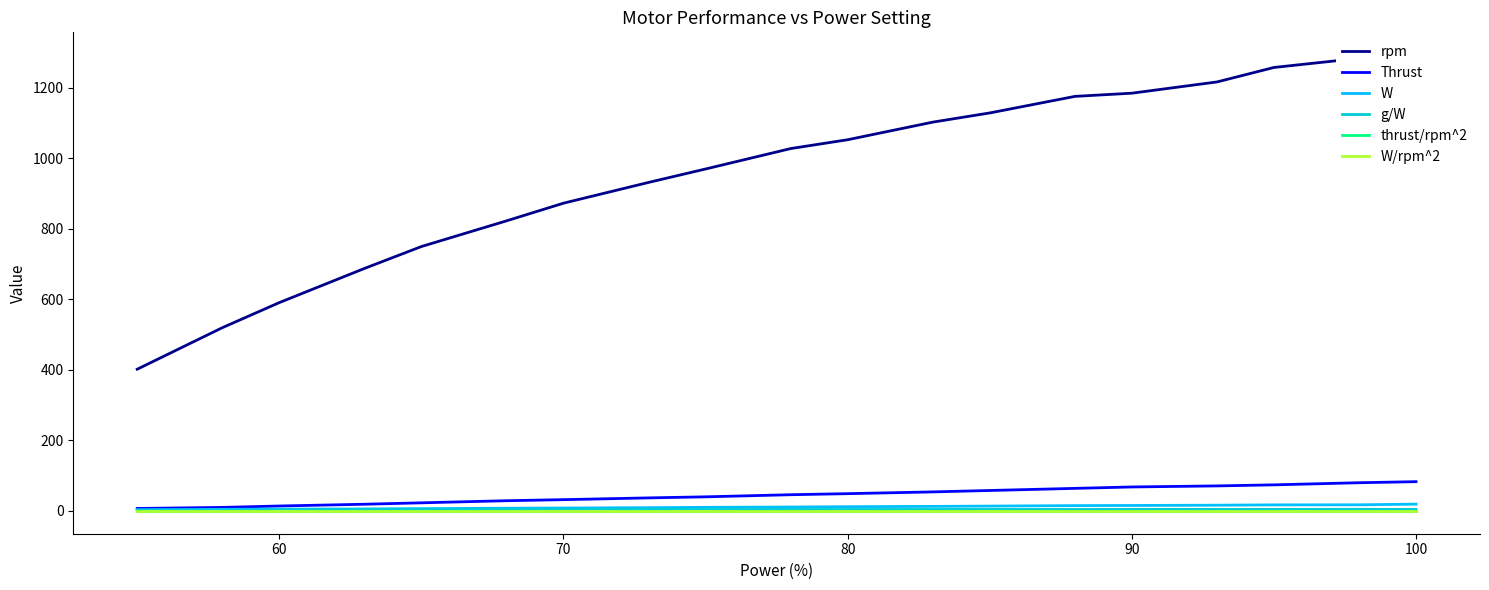

The W series shows 19.3 at 100. True or false?

True